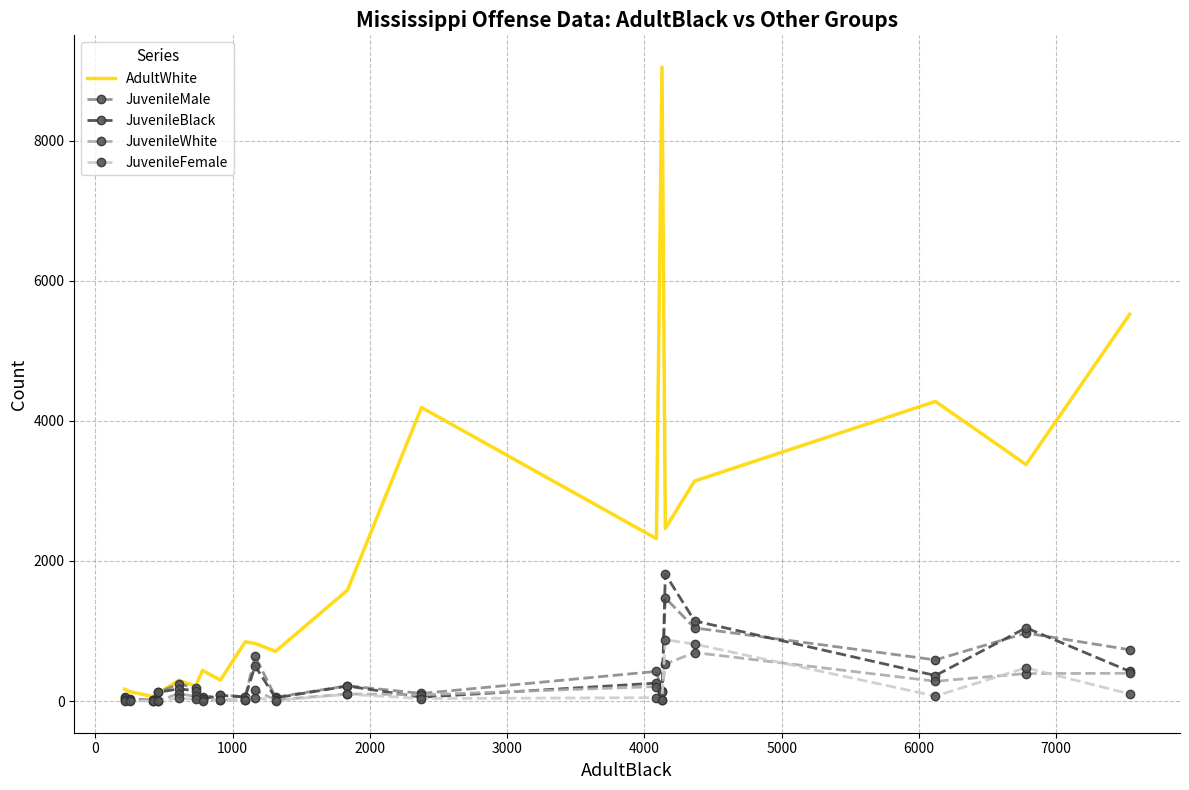

What is the maximum value shown in the chart?

9051